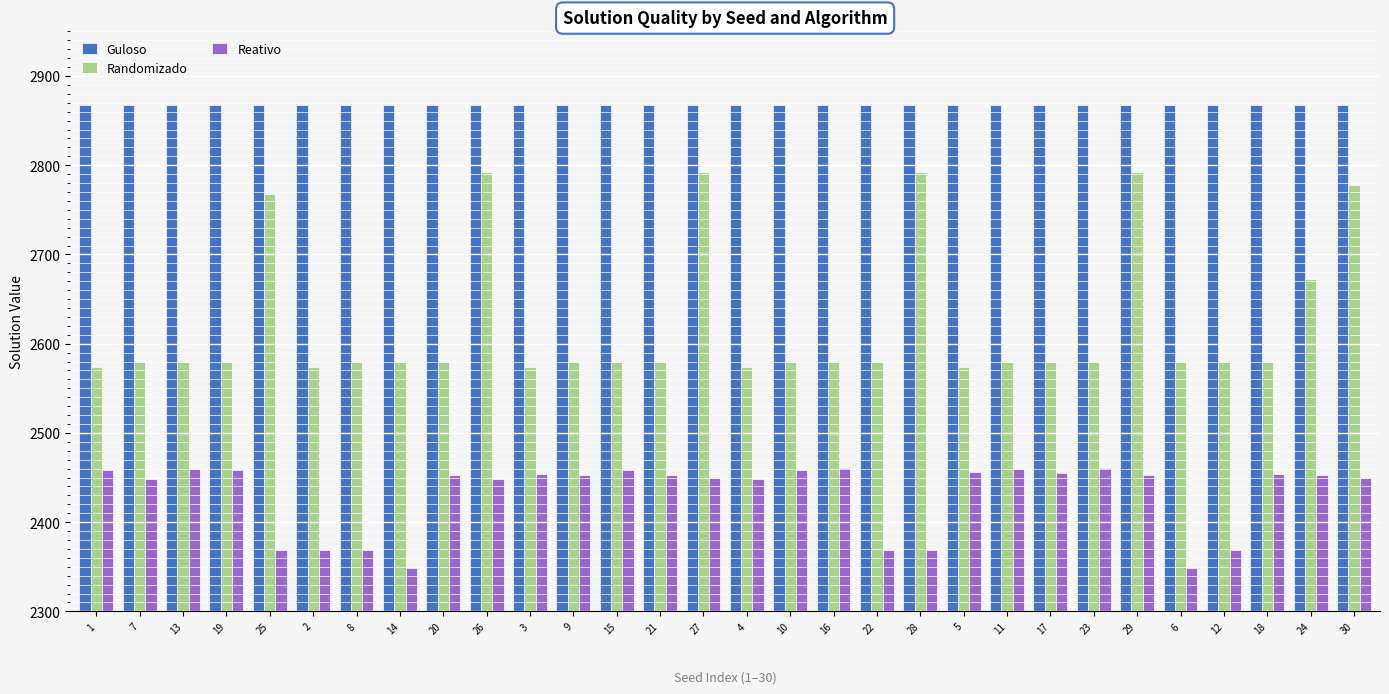

What is the difference between the maximum and second lowest values in the Randomizado series?

219